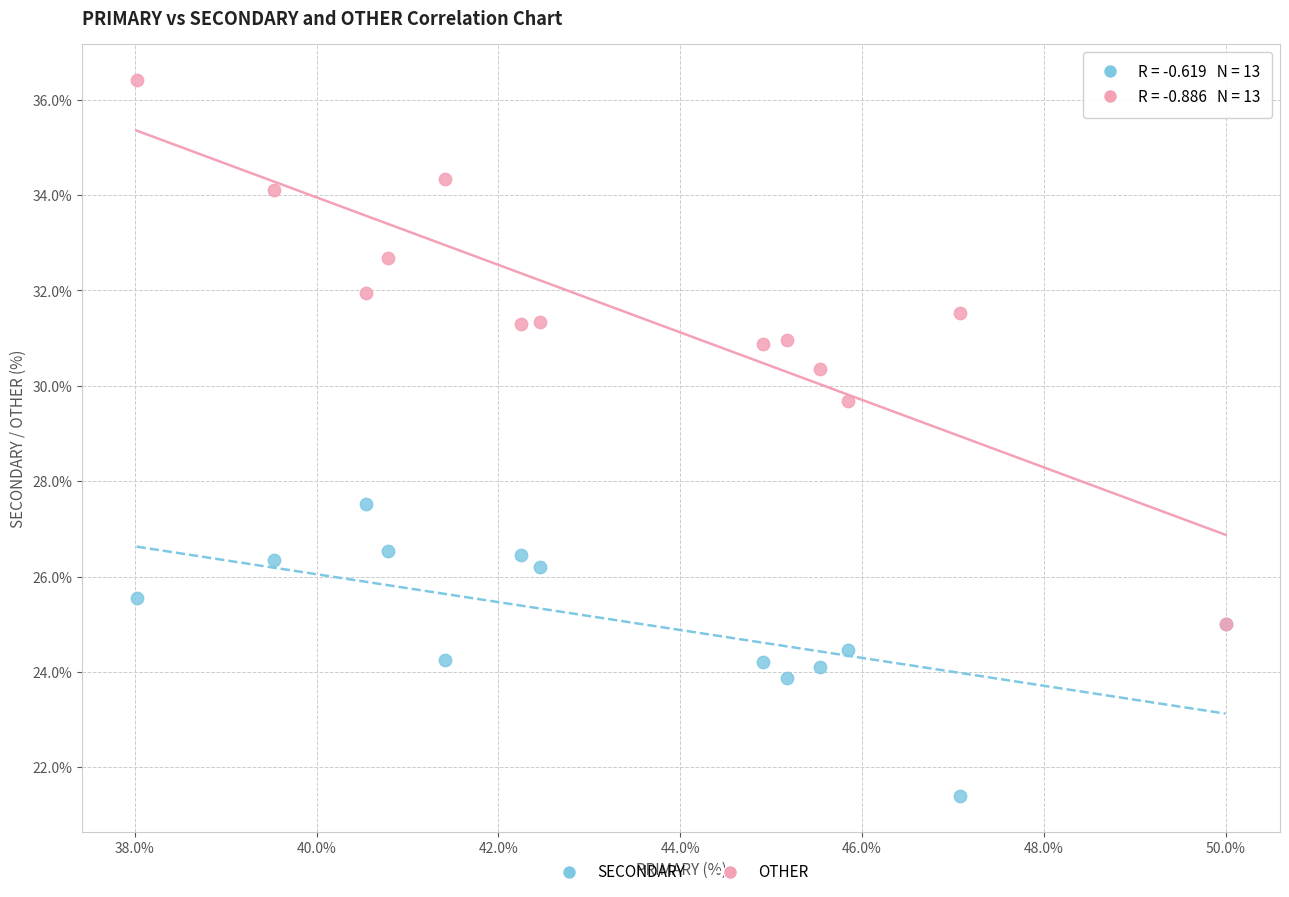

Which series has the widest spread of Y values?

OTHER